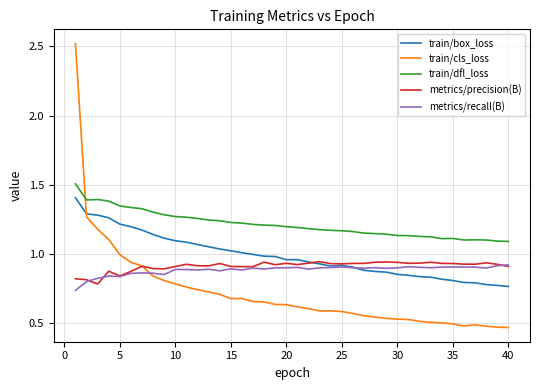

Which series has the largest total across all categories?

train/dfl_loss